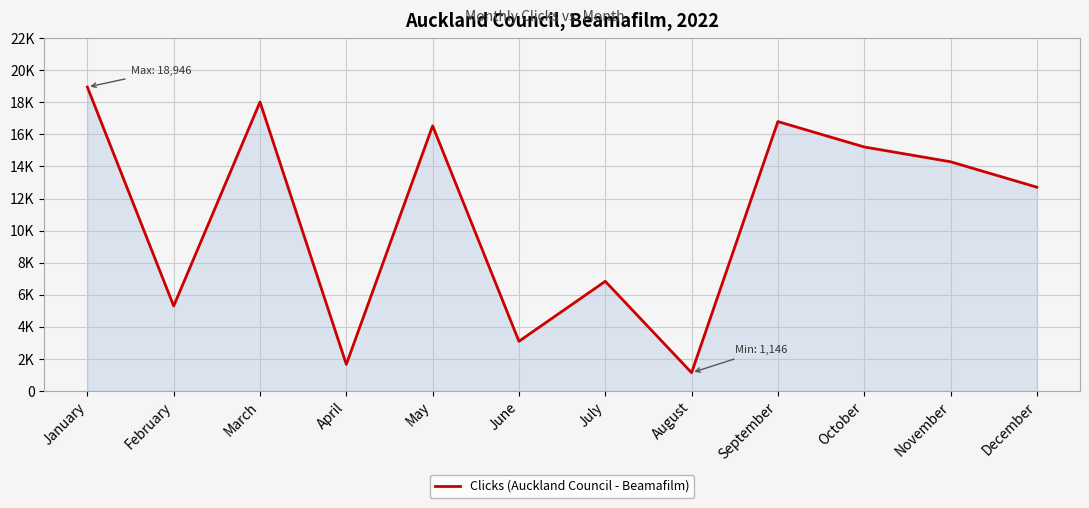

True or false: the data shows 23518 at September.

False